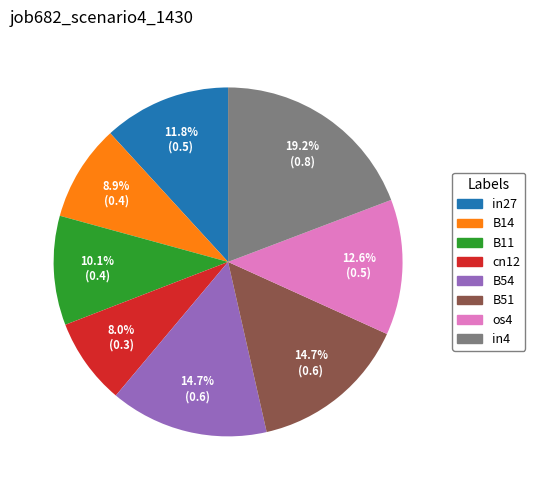

Is there any slice that represents more than half of the pie?

No